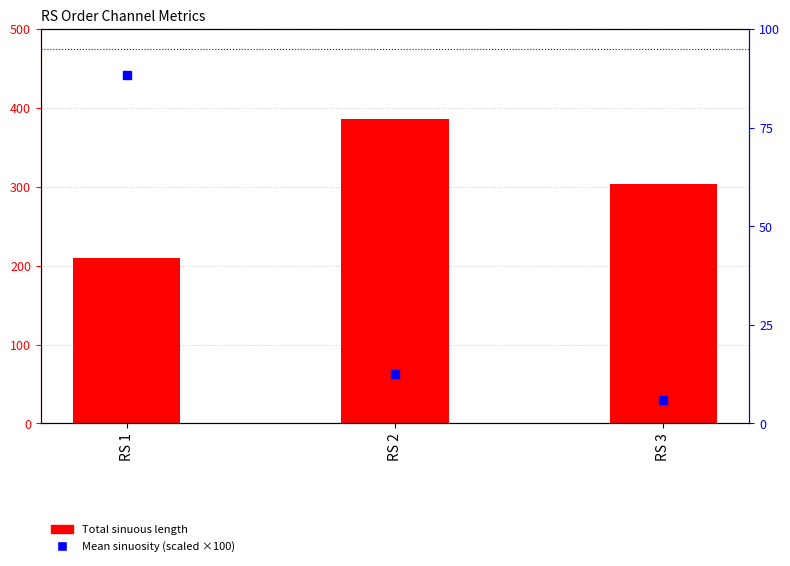

At RS 2, list the series in order from largest to smallest.

Total sinuous length, Mean sinuosity (scaled ×100)